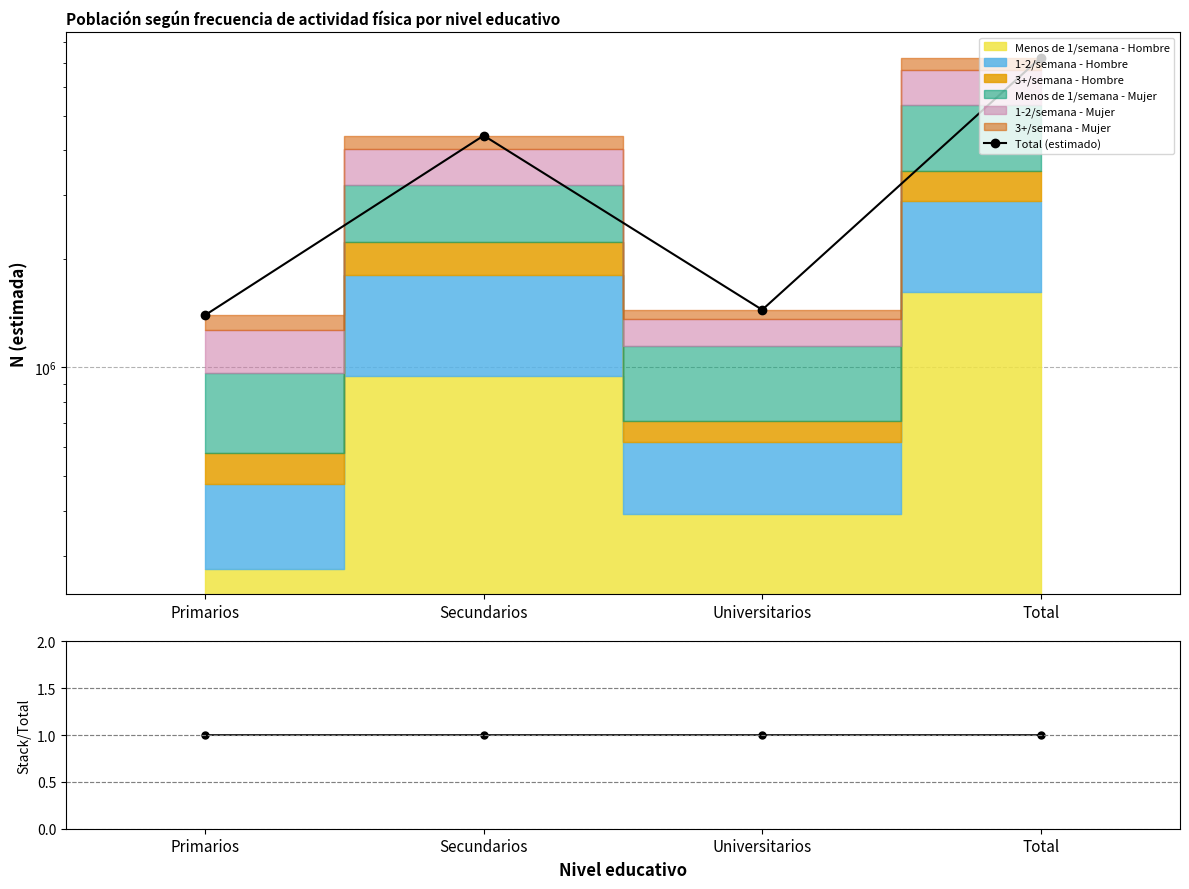

In Total (estimado), how many points are lower than both neighbors (excluding endpoints)?

1